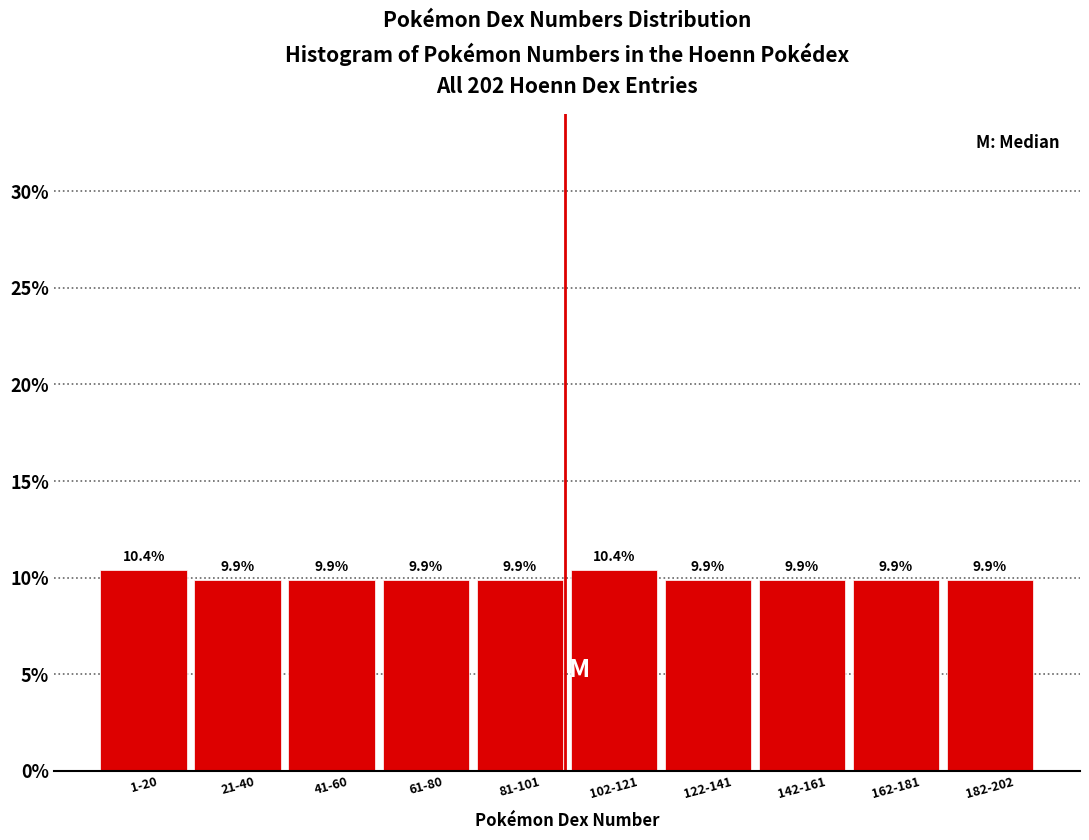

Reading left to right, transcribe all the data shown in this chart.

1-20=10.4	21-40=9.9	41-60=9.9	61-80=9.9	81-101=9.9	102-121=10.4	122-141=9.9	142-161=9.9	162-181=9.9	182-202=9.9